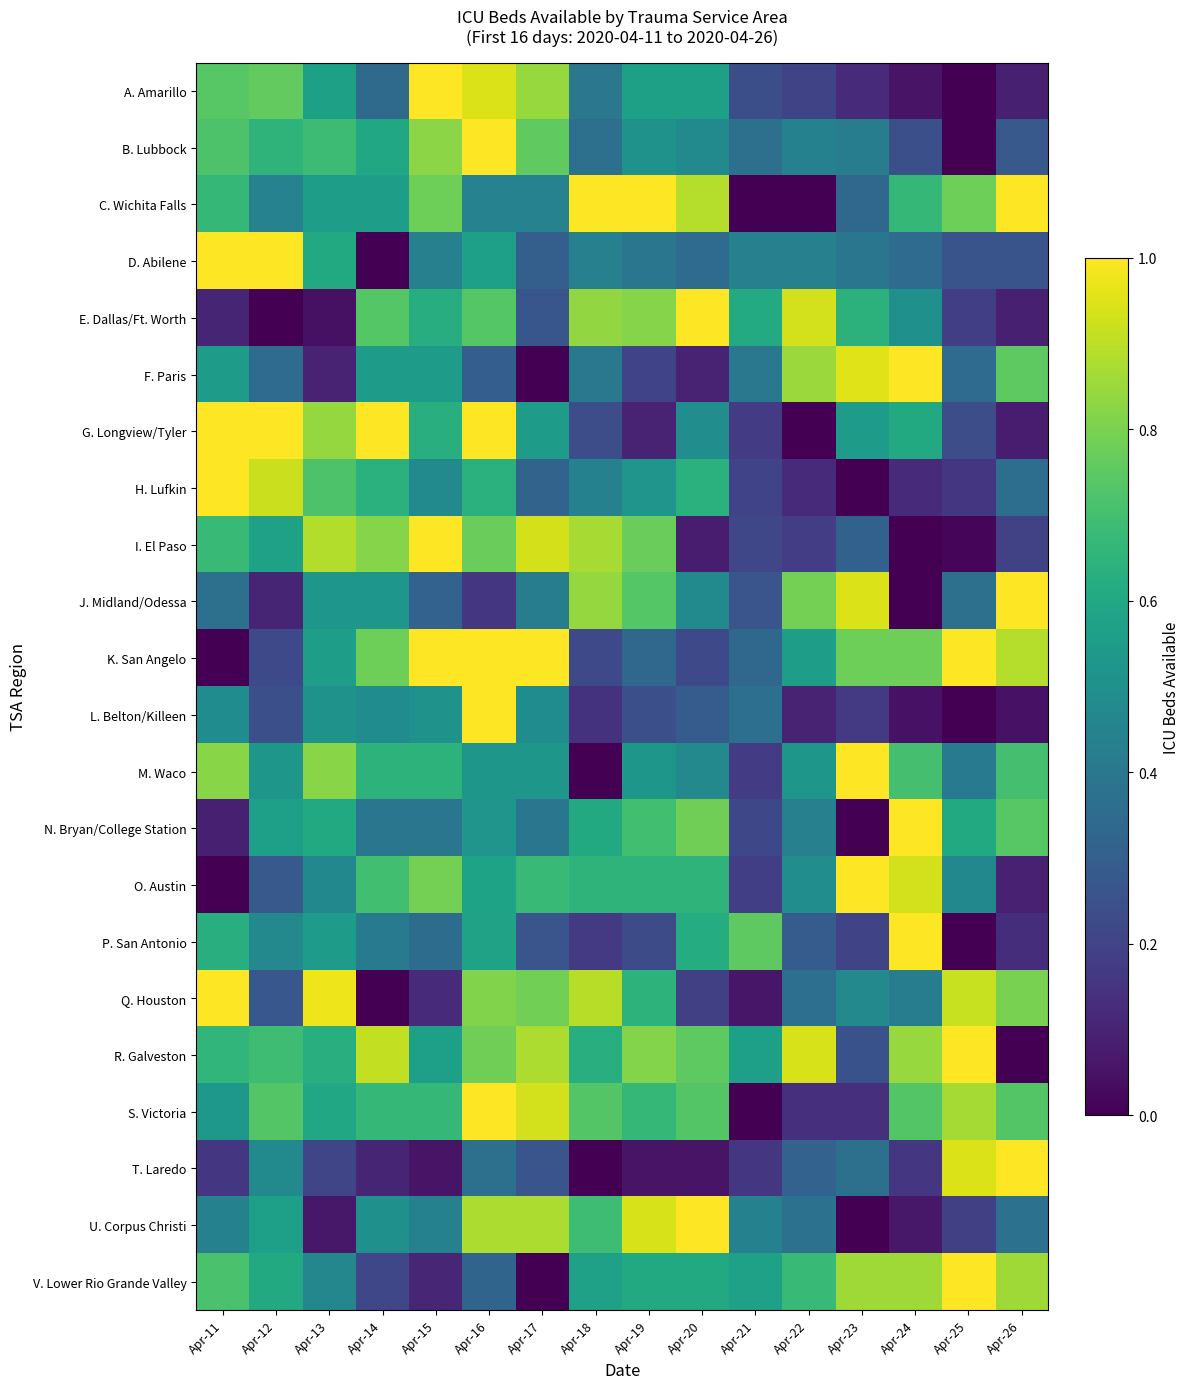

Reading left to right, what are all the values shown in this chart?

A. Amarillo: Apr-11=0.7	Apr-12=0.8	Apr-13=0.6	Apr-14=0.3	Apr-15=1.0	Apr-16=0.9	Apr-17=0.8	Apr-18=0.4	Apr-19=0.6	Apr-20=0.6	Apr-21=0.2	Apr-22=0.2	Apr-23=0.1	Apr-24=0.1	Apr-25=0.0	Apr-26=0.1
B. Lubbock: Apr-11=0.7	Apr-12=0.6	Apr-13=0.7	Apr-14=0.6	Apr-15=0.8	Apr-16=1.0	Apr-17=0.8	Apr-18=0.4	Apr-19=0.5	Apr-20=0.5	Apr-21=0.4	Apr-22=0.4	Apr-23=0.4	Apr-24=0.2	Apr-25=0.0	Apr-26=0.3
C. Wichita Falls: Apr-11=0.7	Apr-12=0.4	Apr-13=0.6	Apr-14=0.6	Apr-15=0.8	Apr-16=0.4	Apr-17=0.4	Apr-18=1.0	Apr-19=1.0	Apr-20=0.9	Apr-21=0.0	Apr-22=0.0	Apr-23=0.3	Apr-24=0.7	Apr-25=0.8	Apr-26=1.0
D. Abilene: Apr-11=1.0	Apr-12=1.0	Apr-13=0.6	Apr-14=0.0	Apr-15=0.4	Apr-16=0.6	Apr-17=0.3	Apr-18=0.4	Apr-19=0.4	Apr-20=0.3	Apr-21=0.4	Apr-22=0.4	Apr-23=0.4	Apr-24=0.3	Apr-25=0.3	Apr-26=0.3
E. Dallas/Ft. Worth: Apr-11=0.1	Apr-12=0.0	Apr-13=0.0	Apr-14=0.7	Apr-15=0.6	Apr-16=0.7	Apr-17=0.3	Apr-18=0.8	Apr-19=0.8	Apr-20=1.0	Apr-21=0.6	Apr-22=0.9	Apr-23=0.6	Apr-24=0.5	Apr-25=0.2	Apr-26=0.1
F. Paris: Apr-11=0.6	Apr-12=0.3	Apr-13=0.1	Apr-14=0.6	Apr-15=0.6	Apr-16=0.3	Apr-17=0.0	Apr-18=0.4	Apr-19=0.2	Apr-20=0.1	Apr-21=0.4	Apr-22=0.8	Apr-23=0.9	Apr-24=1.0	Apr-25=0.3	Apr-26=0.8
G. Longview/Tyler: Apr-11=1.0	Apr-12=1.0	Apr-13=0.8	Apr-14=1.0	Apr-15=0.6	Apr-16=1.0	Apr-17=0.5	Apr-18=0.2	Apr-19=0.1	Apr-20=0.5	Apr-21=0.2	Apr-22=0.0	Apr-23=0.5	Apr-24=0.6	Apr-25=0.2	Apr-26=0.1
H. Lufkin: Apr-11=1.0	Apr-12=0.9	Apr-13=0.7	Apr-14=0.6	Apr-15=0.5	Apr-16=0.6	Apr-17=0.3	Apr-18=0.4	Apr-19=0.5	Apr-20=0.6	Apr-21=0.2	Apr-22=0.1	Apr-23=0.0	Apr-24=0.1	Apr-25=0.2	Apr-26=0.4
I. El Paso: Apr-11=0.7	Apr-12=0.6	Apr-13=0.9	Apr-14=0.8	Apr-15=1.0	Apr-16=0.8	Apr-17=0.9	Apr-18=0.9	Apr-19=0.8	Apr-20=0.1	Apr-21=0.2	Apr-22=0.2	Apr-23=0.3	Apr-24=0.0	Apr-25=0.0	Apr-26=0.2
J. Midland/Odessa: Apr-11=0.4	Apr-12=0.1	Apr-13=0.5	Apr-14=0.5	Apr-15=0.3	Apr-16=0.2	Apr-17=0.4	Apr-18=0.8	Apr-19=0.7	Apr-20=0.5	Apr-21=0.3	Apr-22=0.8	Apr-23=0.9	Apr-24=0.0	Apr-25=0.4	Apr-26=1.0
K. San Angelo: Apr-11=0.0	Apr-12=0.2	Apr-13=0.6	Apr-14=0.8	Apr-15=1.0	Apr-16=1.0	Apr-17=1.0	Apr-18=0.2	Apr-19=0.3	Apr-20=0.2	Apr-21=0.3	Apr-22=0.6	Apr-23=0.8	Apr-24=0.8	Apr-25=1.0	Apr-26=0.9
L. Belton/Killeen: Apr-11=0.5	Apr-12=0.2	Apr-13=0.5	Apr-14=0.5	Apr-15=0.5	Apr-16=1.0	Apr-17=0.5	Apr-18=0.1	Apr-19=0.2	Apr-20=0.3	Apr-21=0.4	Apr-22=0.1	Apr-23=0.2	Apr-24=0.0	Apr-25=0.0	Apr-26=0.0
M. Waco: Apr-11=0.8	Apr-12=0.5	Apr-13=0.8	Apr-14=0.6	Apr-15=0.6	Apr-16=0.5	Apr-17=0.5	Apr-18=0.0	Apr-19=0.5	Apr-20=0.5	Apr-21=0.2	Apr-22=0.5	Apr-23=1.0	Apr-24=0.7	Apr-25=0.4	Apr-26=0.7
N. Bryan/College Station: Apr-11=0.1	Apr-12=0.6	Apr-13=0.6	Apr-14=0.4	Apr-15=0.4	Apr-16=0.5	Apr-17=0.4	Apr-18=0.6	Apr-19=0.7	Apr-20=0.8	Apr-21=0.2	Apr-22=0.4	Apr-23=0.0	Apr-24=1.0	Apr-25=0.6	Apr-26=0.7
O. Austin: Apr-11=0.0	Apr-12=0.3	Apr-13=0.5	Apr-14=0.7	Apr-15=0.8	Apr-16=0.6	Apr-17=0.7	Apr-18=0.7	Apr-19=0.7	Apr-20=0.7	Apr-21=0.2	Apr-22=0.5	Apr-23=1.0	Apr-24=0.9	Apr-25=0.5	Apr-26=0.1
P. San Antonio: Apr-11=0.6	Apr-12=0.5	Apr-13=0.5	Apr-14=0.4	Apr-15=0.4	Apr-16=0.6	Apr-17=0.3	Apr-18=0.2	Apr-19=0.2	Apr-20=0.6	Apr-21=0.8	Apr-22=0.3	Apr-23=0.2	Apr-24=1.0	Apr-25=0.0	Apr-26=0.1
Q. Houston: Apr-11=1.0	Apr-12=0.3	Apr-13=1.0	Apr-14=0.0	Apr-15=0.1	Apr-16=0.8	Apr-17=0.8	Apr-18=0.9	Apr-19=0.6	Apr-20=0.2	Apr-21=0.1	Apr-22=0.4	Apr-23=0.5	Apr-24=0.4	Apr-25=0.9	Apr-26=0.8
R. Galveston: Apr-11=0.7	Apr-12=0.7	Apr-13=0.6	Apr-14=0.9	Apr-15=0.6	Apr-16=0.8	Apr-17=0.9	Apr-18=0.6	Apr-19=0.8	Apr-20=0.8	Apr-21=0.6	Apr-22=0.9	Apr-23=0.2	Apr-24=0.8	Apr-25=1.0	Apr-26=0.0
S. Victoria: Apr-11=0.5	Apr-12=0.7	Apr-13=0.6	Apr-14=0.7	Apr-15=0.7	Apr-16=1.0	Apr-17=0.9	Apr-18=0.7	Apr-19=0.7	Apr-20=0.7	Apr-21=0.0	Apr-22=0.1	Apr-23=0.1	Apr-24=0.7	Apr-25=0.9	Apr-26=0.7
T. Laredo: Apr-11=0.2	Apr-12=0.5	Apr-13=0.2	Apr-14=0.1	Apr-15=0.1	Apr-16=0.4	Apr-17=0.3	Apr-18=0.0	Apr-19=0.1	Apr-20=0.1	Apr-21=0.2	Apr-22=0.3	Apr-23=0.4	Apr-24=0.2	Apr-25=0.9	Apr-26=1.0
U. Corpus Christi: Apr-11=0.4	Apr-12=0.6	Apr-13=0.1	Apr-14=0.5	Apr-15=0.4	Apr-16=0.9	Apr-17=0.9	Apr-18=0.7	Apr-19=0.9	Apr-20=1.0	Apr-21=0.4	Apr-22=0.4	Apr-23=0.0	Apr-24=0.1	Apr-25=0.2	Apr-26=0.4
V. Lower Rio Grande Valley: Apr-11=0.7	Apr-12=0.6	Apr-13=0.5	Apr-14=0.2	Apr-15=0.1	Apr-16=0.3	Apr-17=0.0	Apr-18=0.6	Apr-19=0.6	Apr-20=0.6	Apr-21=0.6	Apr-22=0.7	Apr-23=0.9	Apr-24=0.9	Apr-25=1.0	Apr-26=0.9